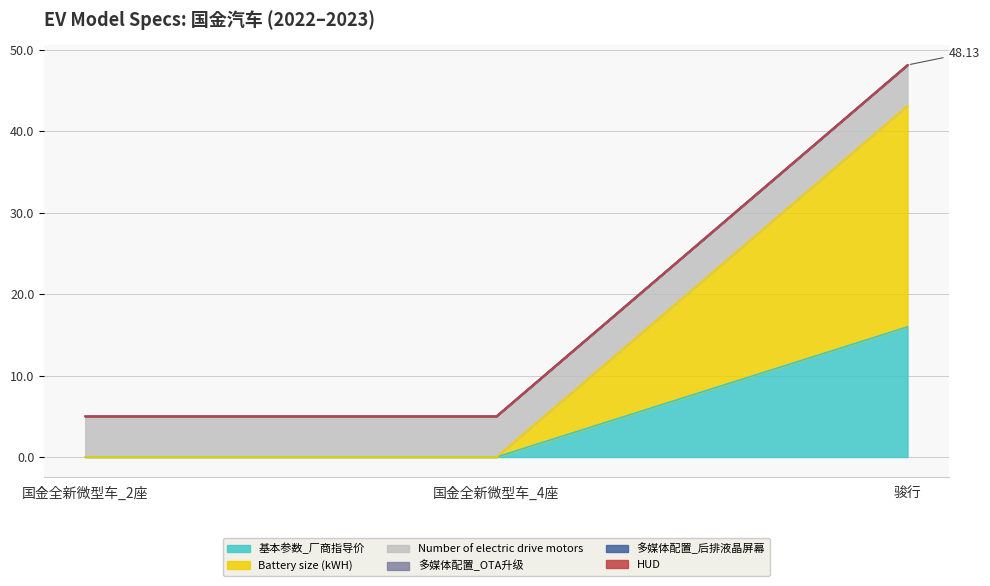

How many values in the 基本参数_厂商指导价 series exceed 0?

1